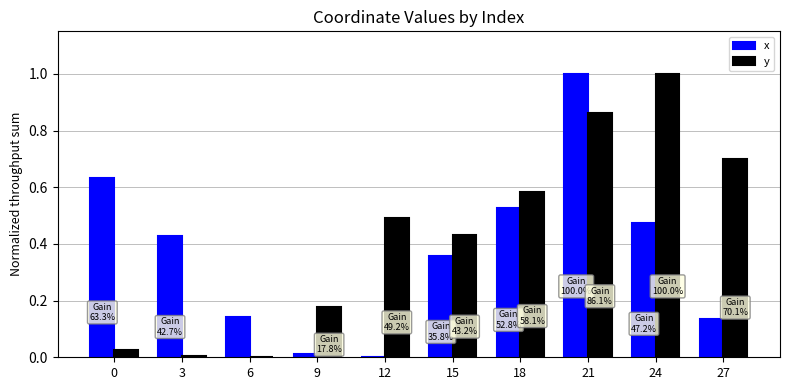

What is the sum of all x values?

3.7